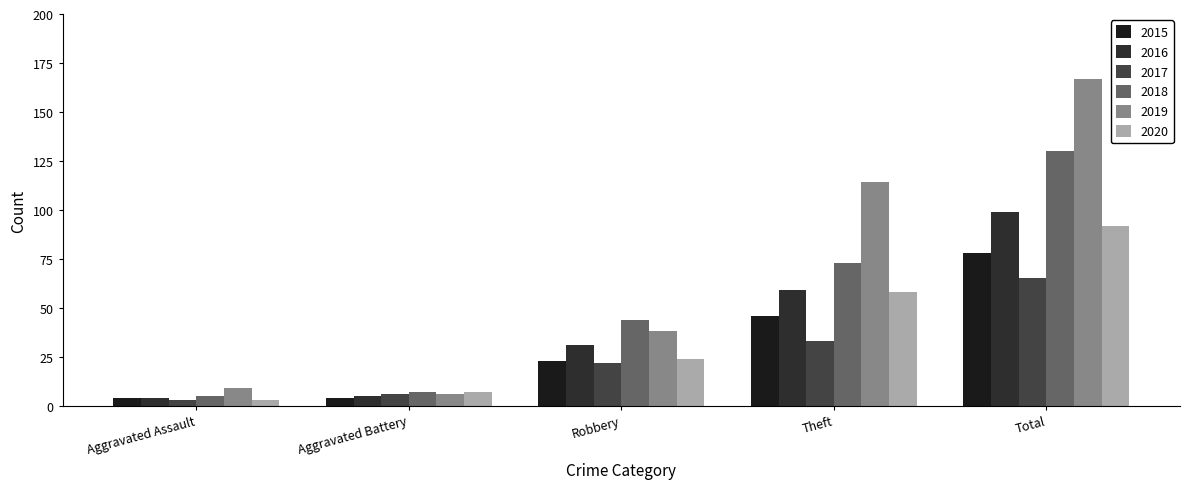

Is the value of 2015 at Robbery greater than the value of 2016 at Aggravated Assault?

Yes